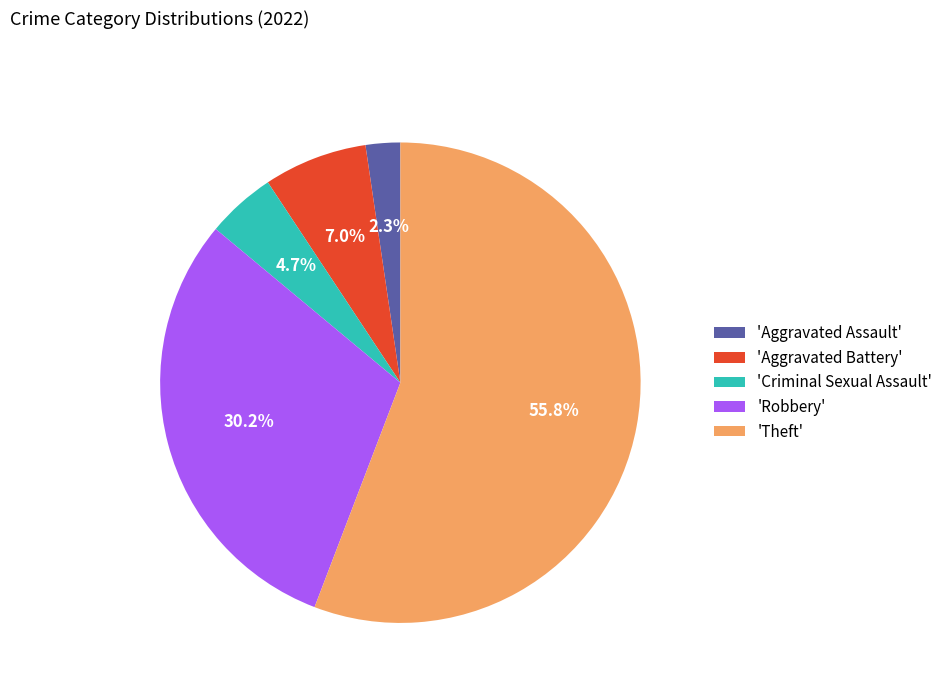

Between 'Robbery' and 'Aggravated Assault', which is larger?

'Robbery'